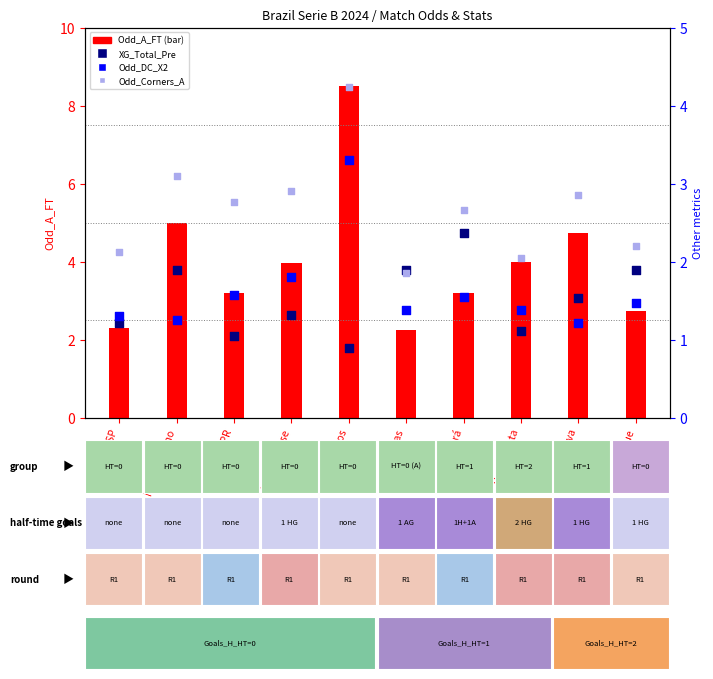

Which series has the largest total across all categories?

Odd_A_FT